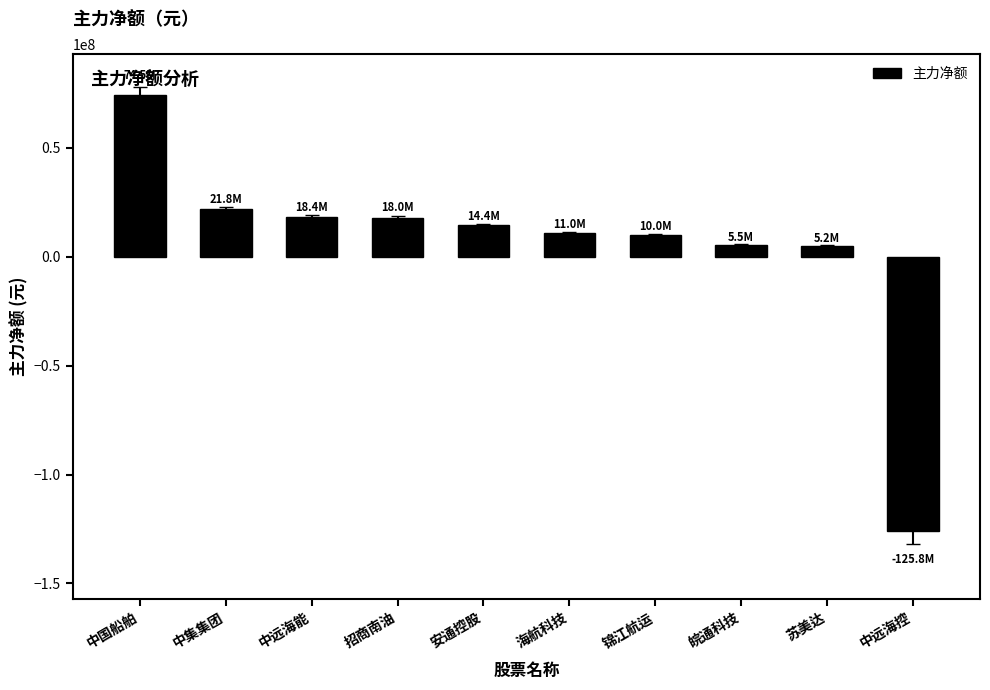

Count the number of data series in this chart.

1